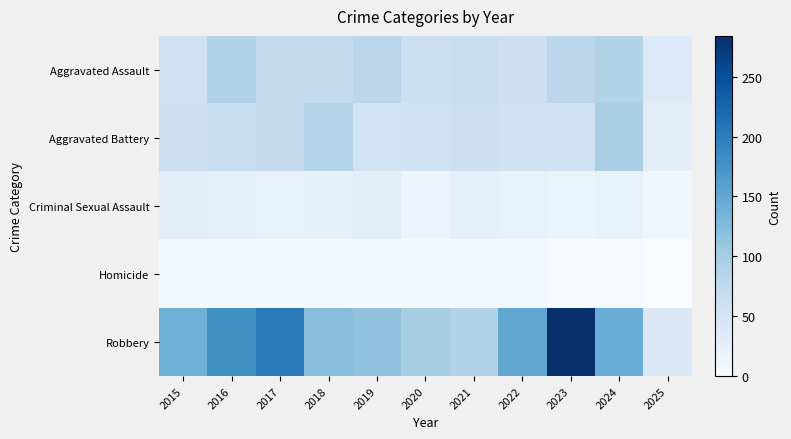

Which series has the largest range (max minus min)?

Robbery